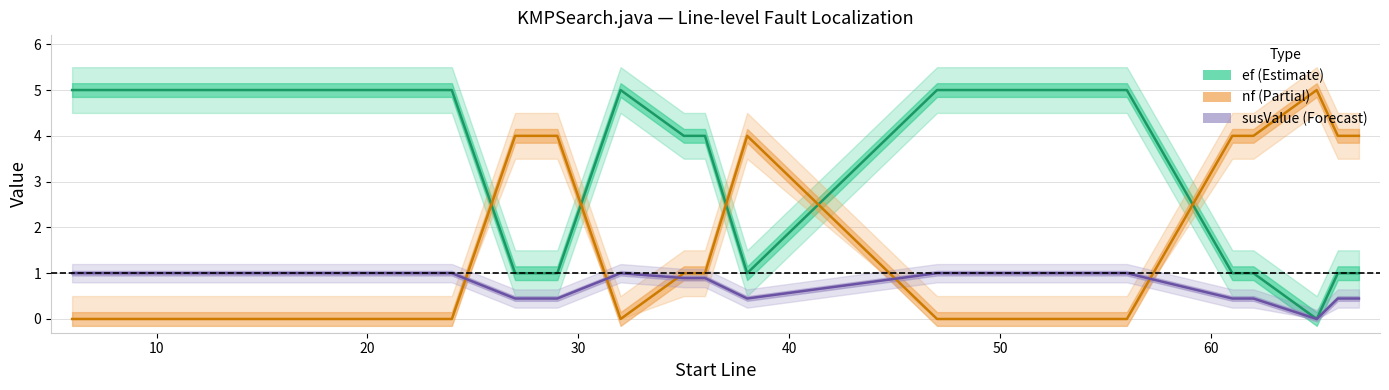

What are all the series names shown in the legend?

ef, nf, susValue